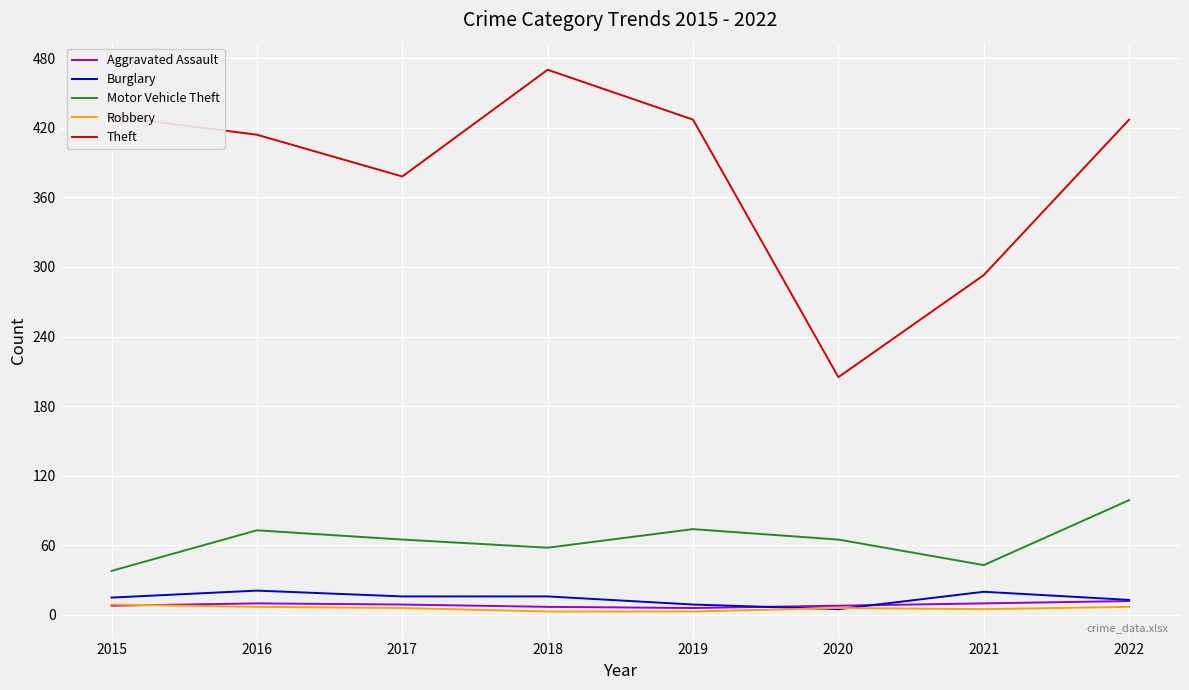

True or false: Theft and Robbery cross at least once.

False